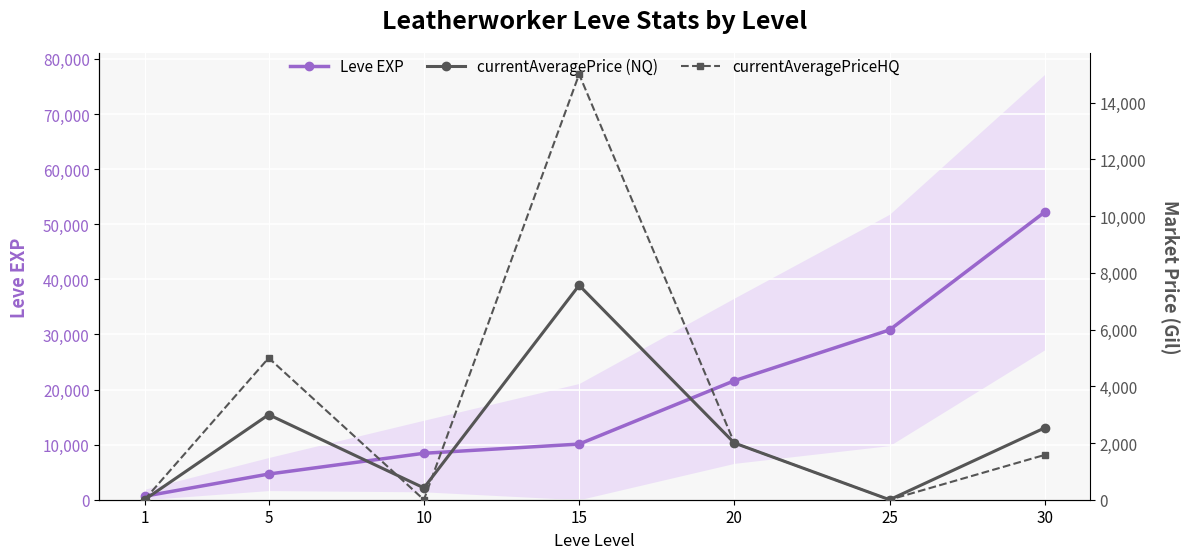

Is it true that Leve EXP equals 10100.0 at 15?

True